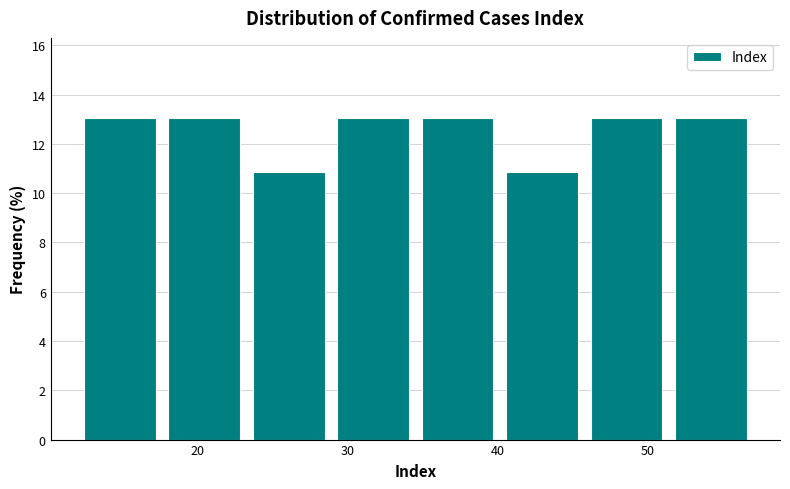

Reading left to right, transcribe this chart: for each bar, give the range it covers on the x-axis and its height. Neither the bar edges nor the heights are printed on the chart, so give them approximately, as read against the axes.

12 to 18: 13.0
18 to 23: 13.0
23 to 29: 10.8
29 to 35: 13.0
35 to 40: 13.0
40 to 46: 10.8
46 to 51: 13.0
51 to 57: 13.0